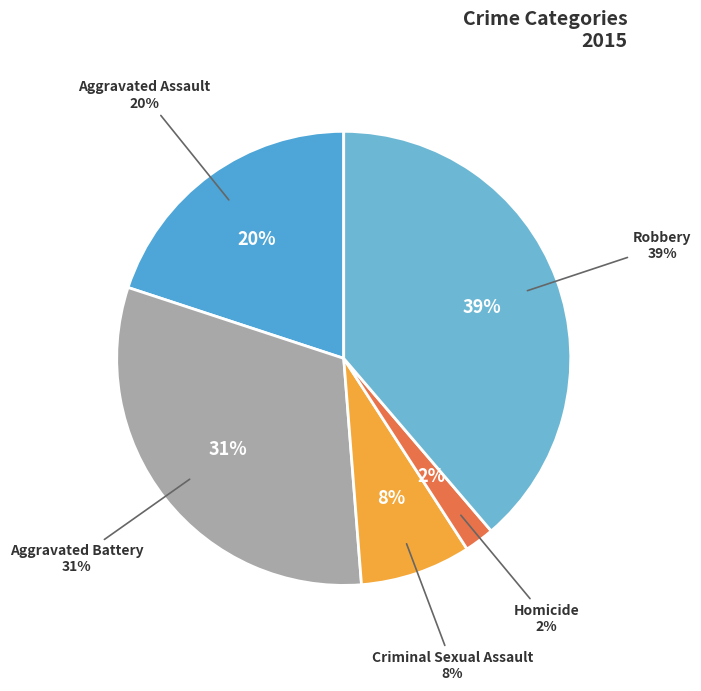

What is the largest slice in the pie chart?

Robbery